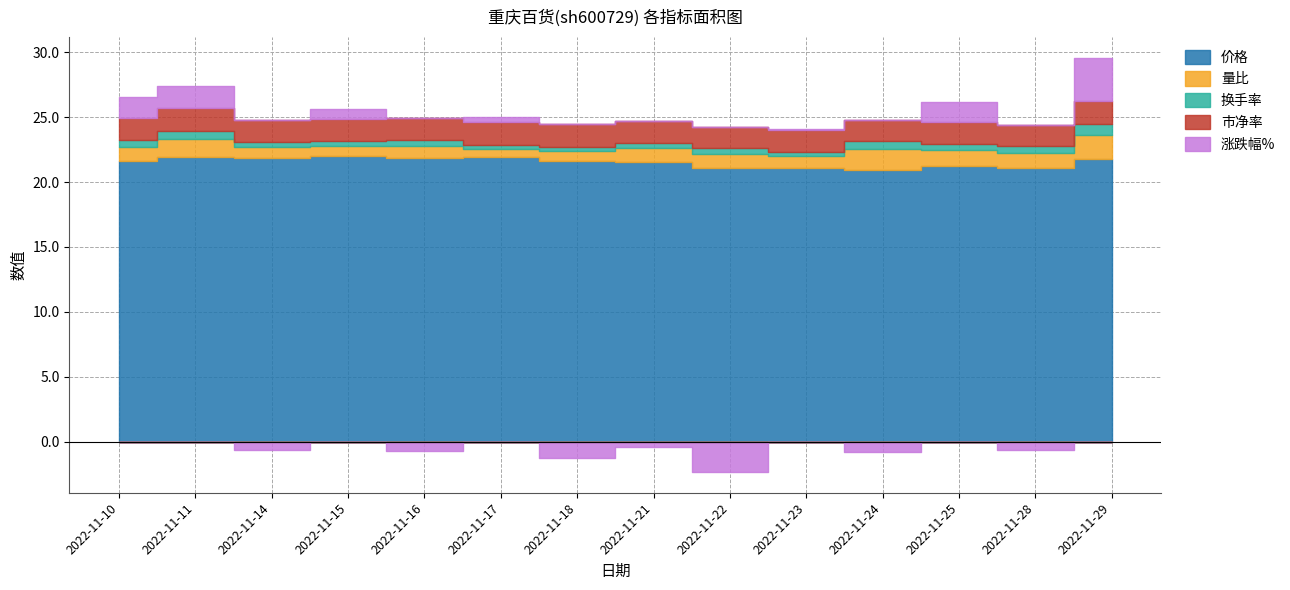

The 市净率 series shows 1.7 at 2022-11-28. True or false?

True